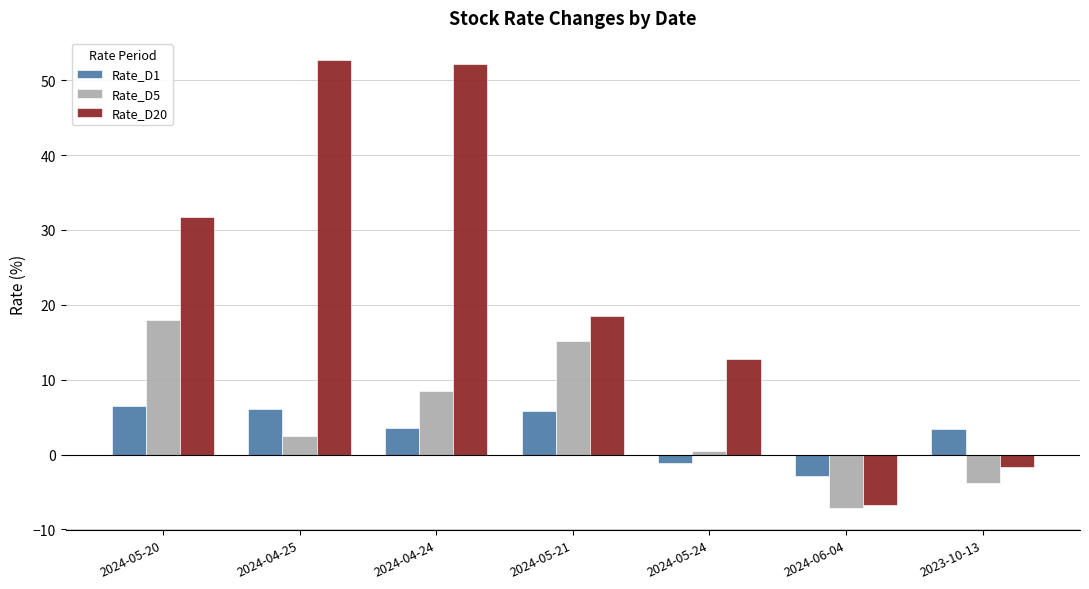

Are the bars horizontal?

No